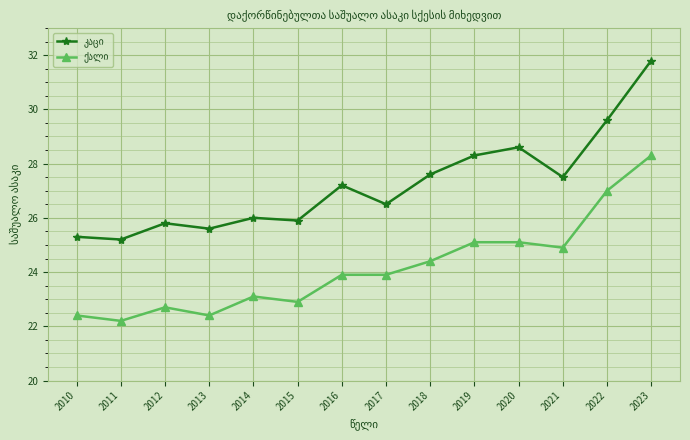

What is the difference between the highest and lowest values at 2023?

3.5